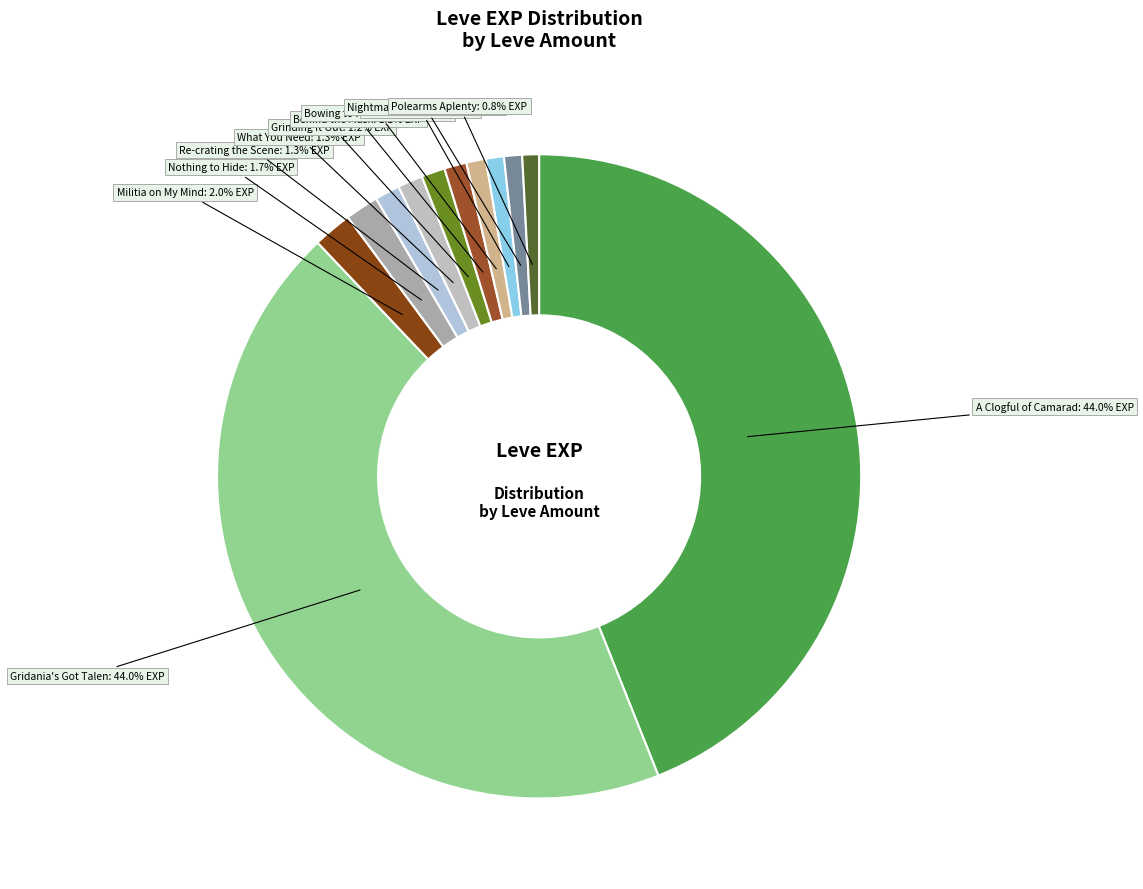

How many slices are in this pie chart?

12